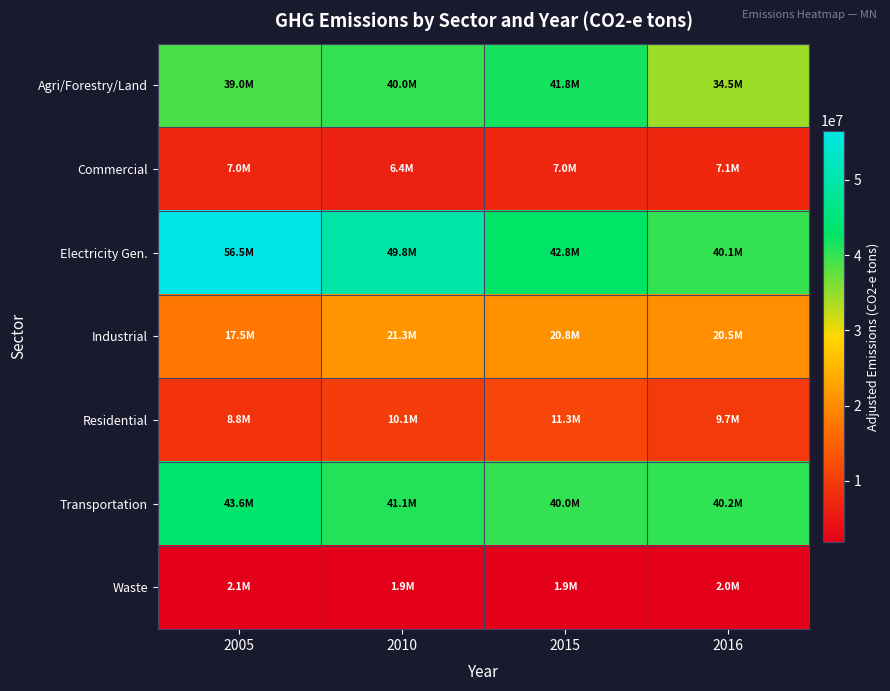

What is the total value across all series at 2010?

170535308.3